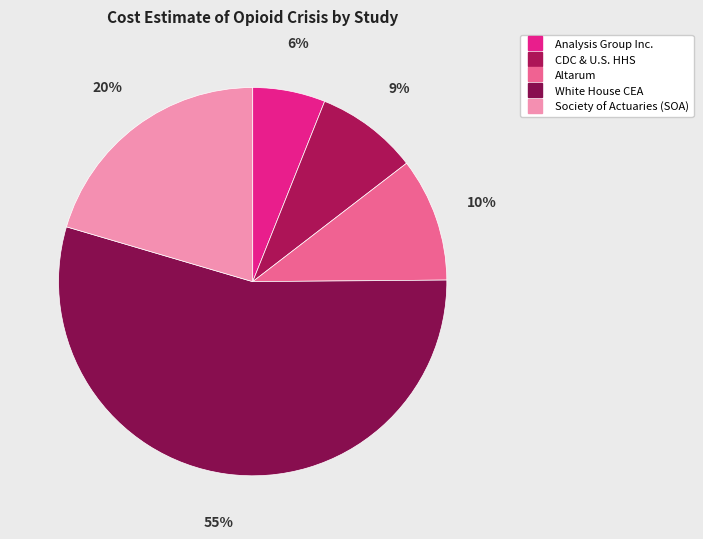

How many slices are in this pie chart?

5